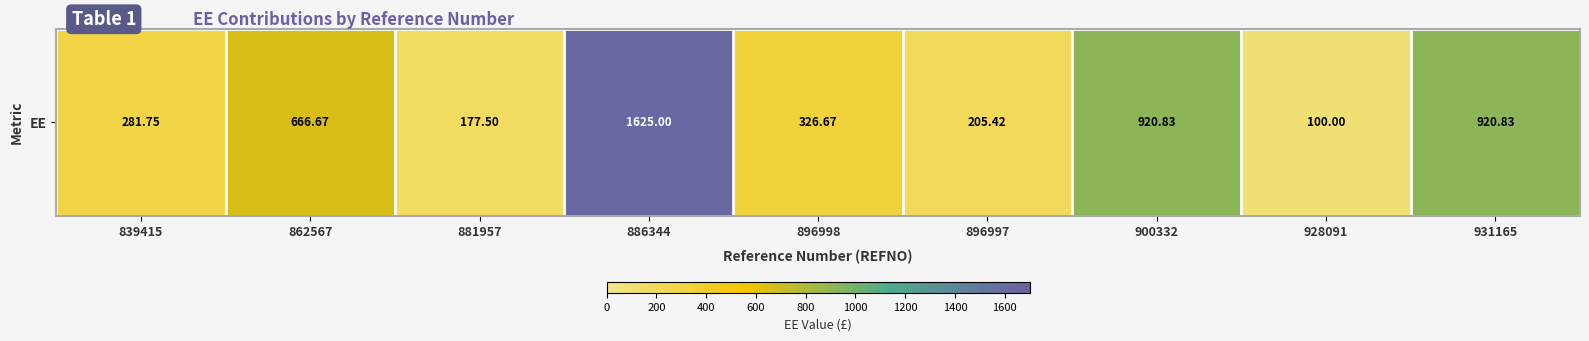

What is the smallest value displayed?

100.0